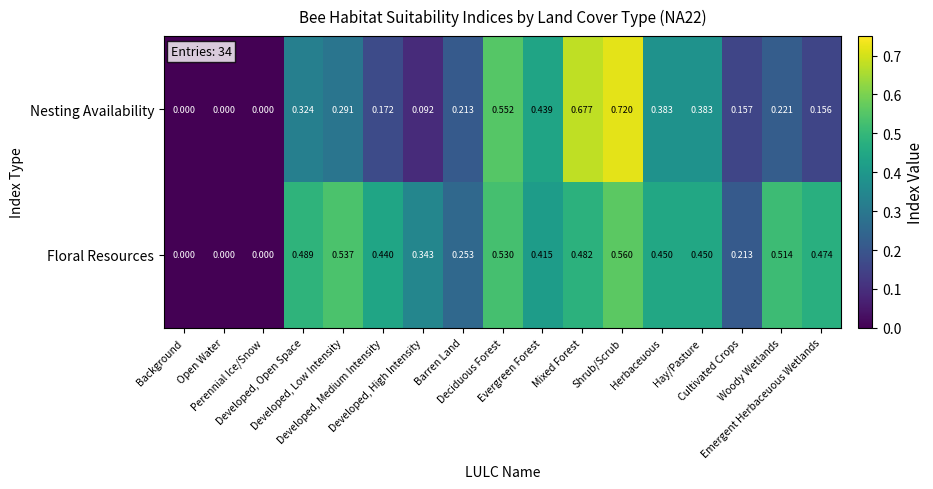

Which series has the widest spread of values?

Nesting Availability